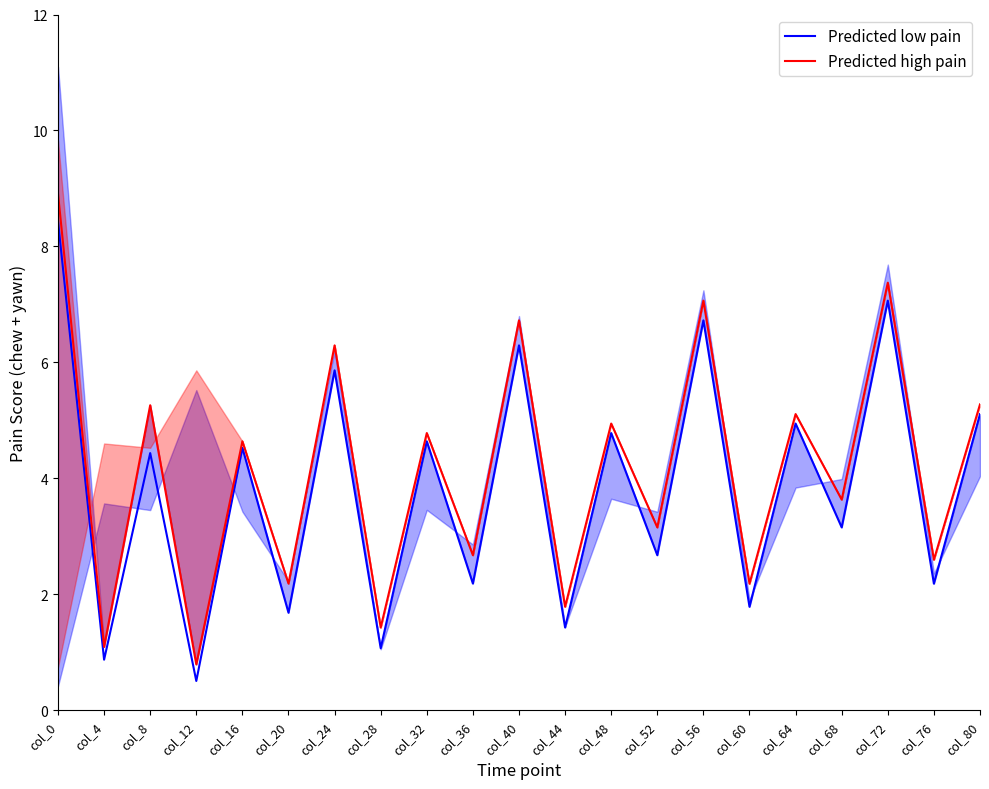

Does the chart have visible grid lines?

No